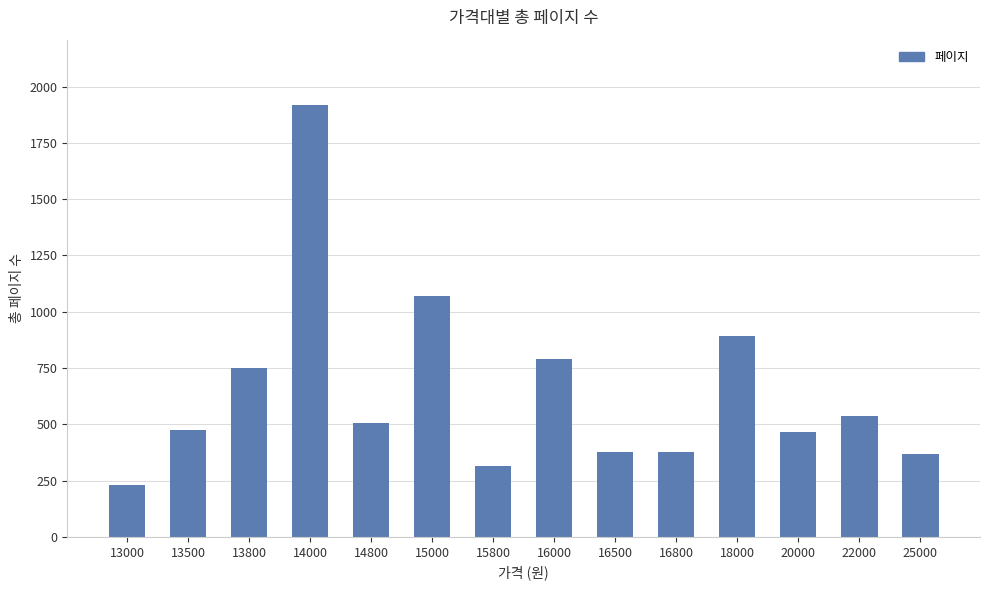

Between 25000 and 20000, which is larger?

20000